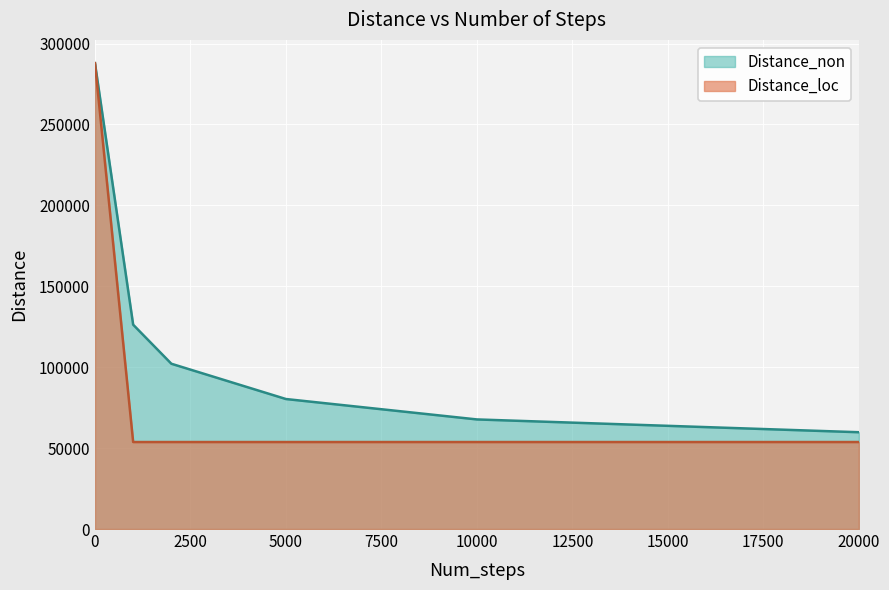

What is the greatest value displayed?

287844